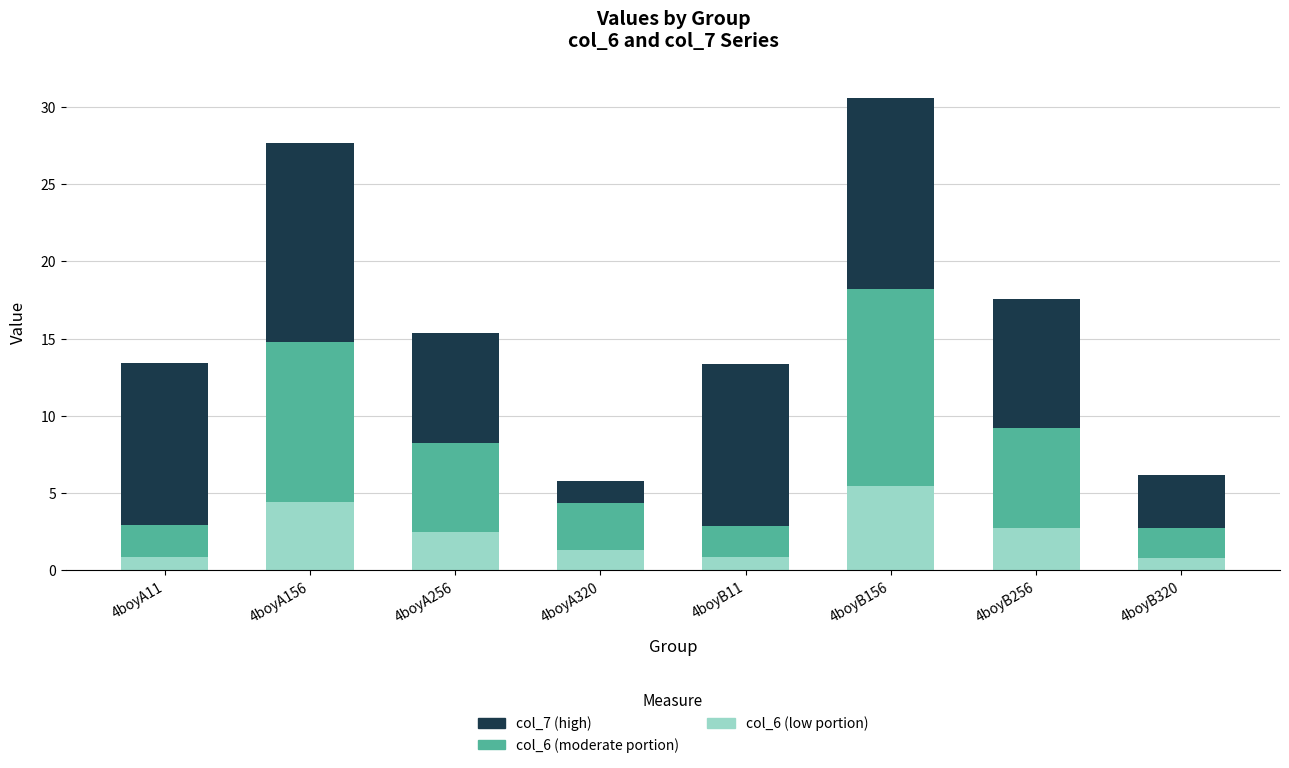

At which category is the sum across all series the highest?

4boyB156